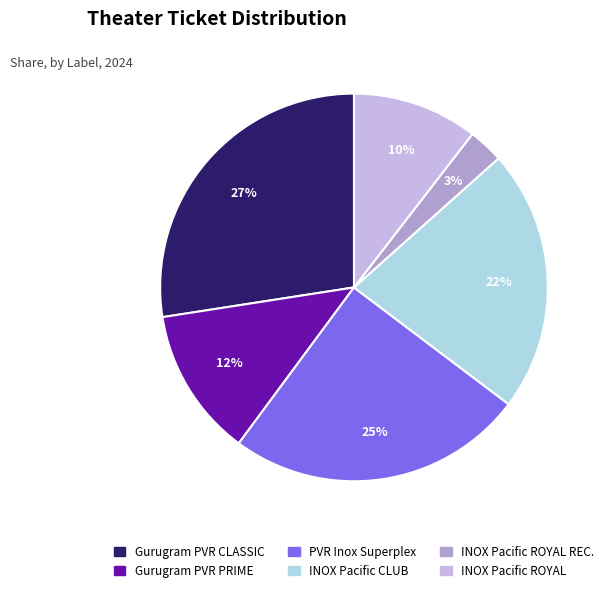

Is there any slice that represents more than half of the pie?

No